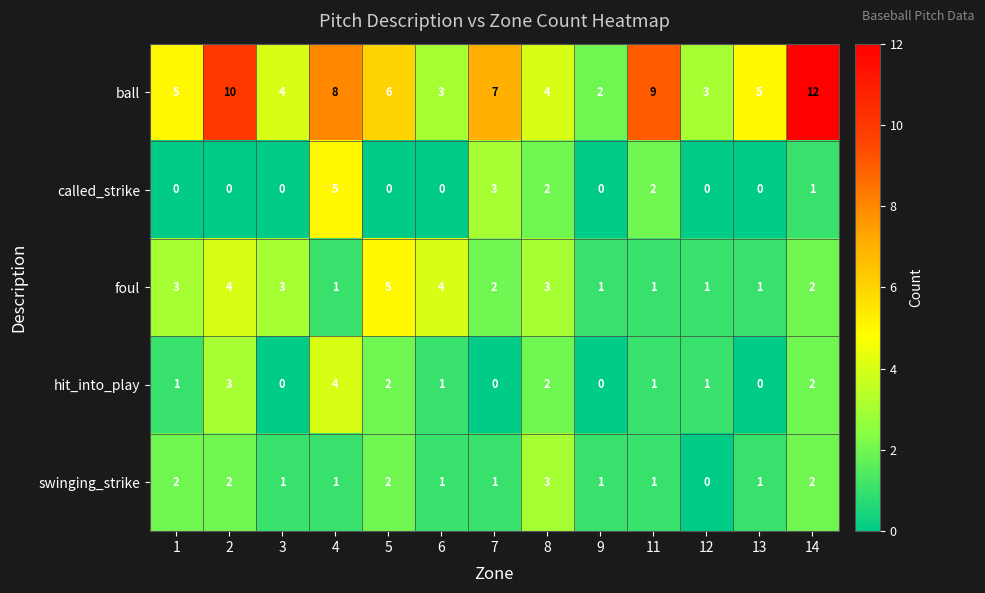

At which label does swinging_strike reach its minimum?

12